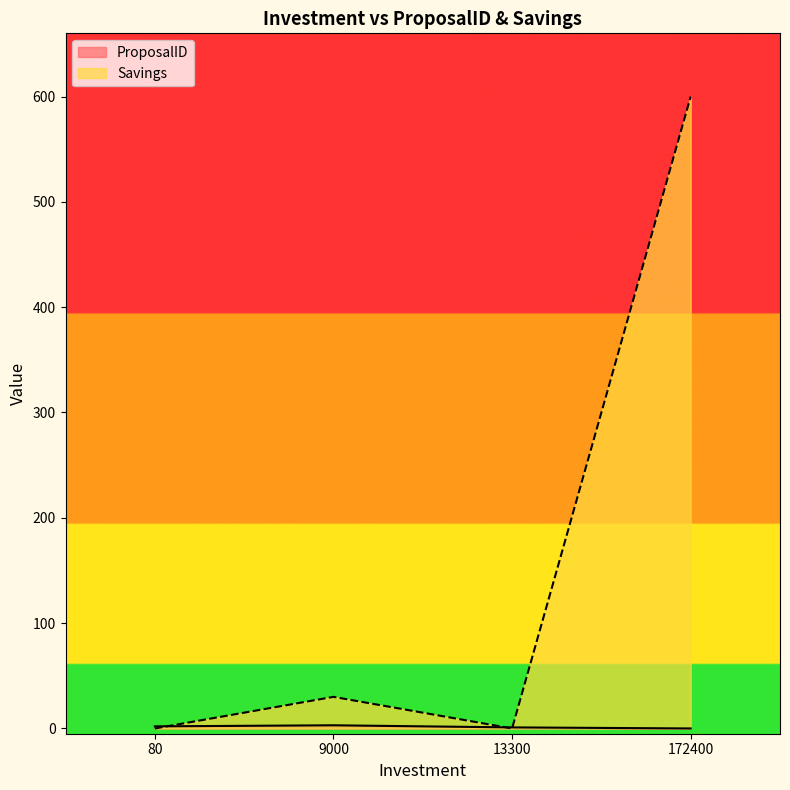

Reading left to right, list all the values displayed in this chart.

ProposalID: 2	3	1	0
Savings: 0	30	0	600